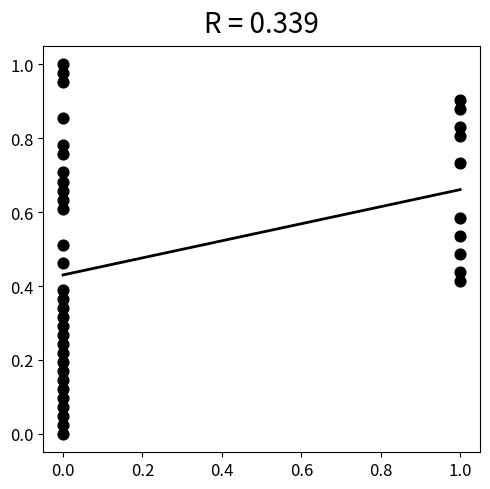

How many points are shown in the scatter plot?

40